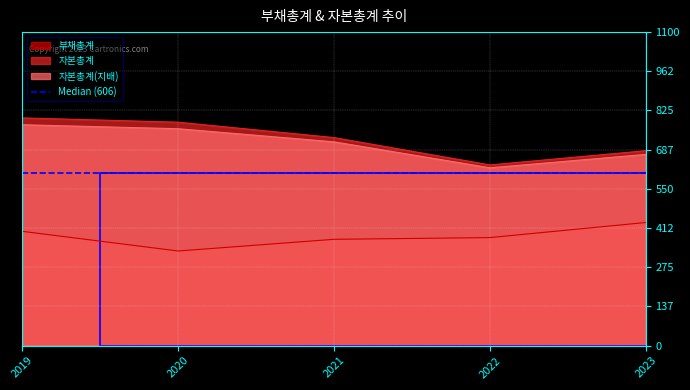

At which category does 부채총계 reach its first local valley?

2020